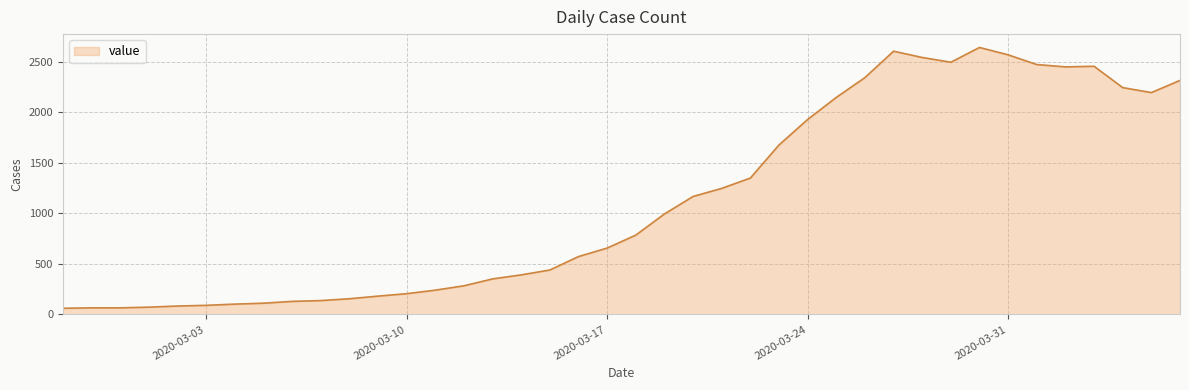

What is the difference between the maximum and minimum values?

2578